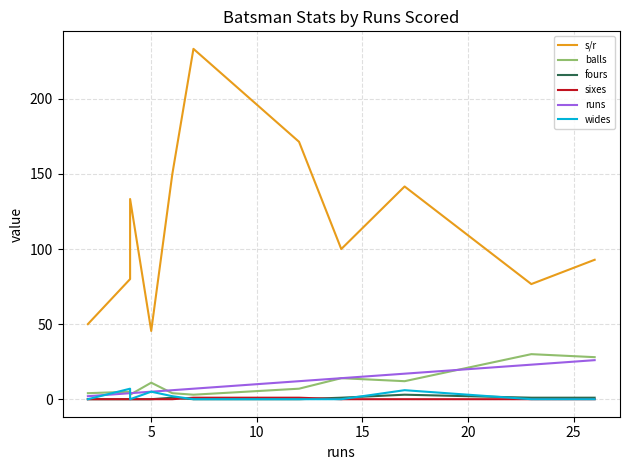

How many interior local peaks does the s/r series have?

3